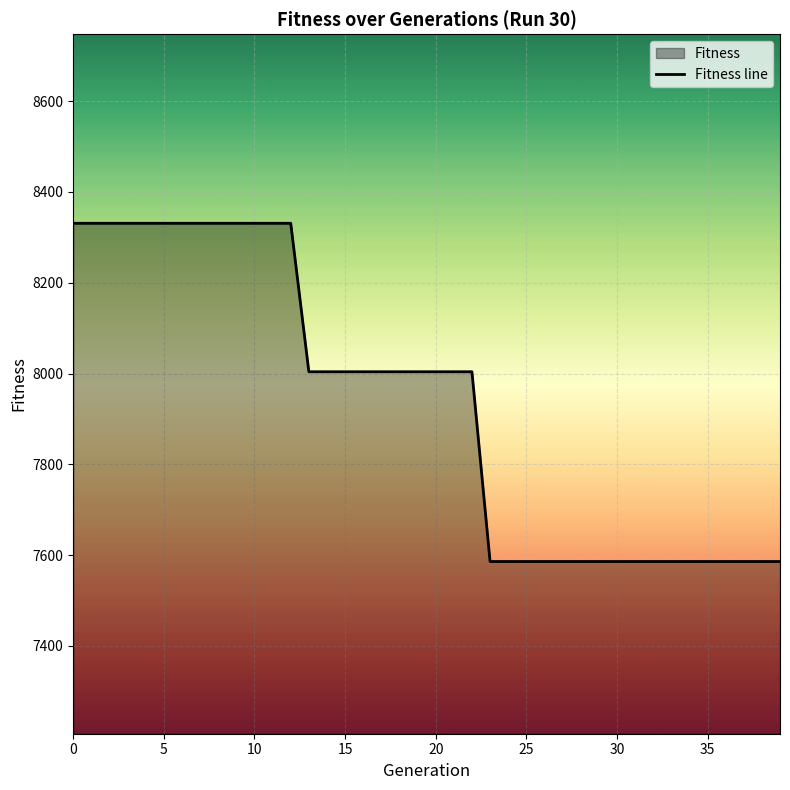

What is the maximum value shown in the chart?

8331